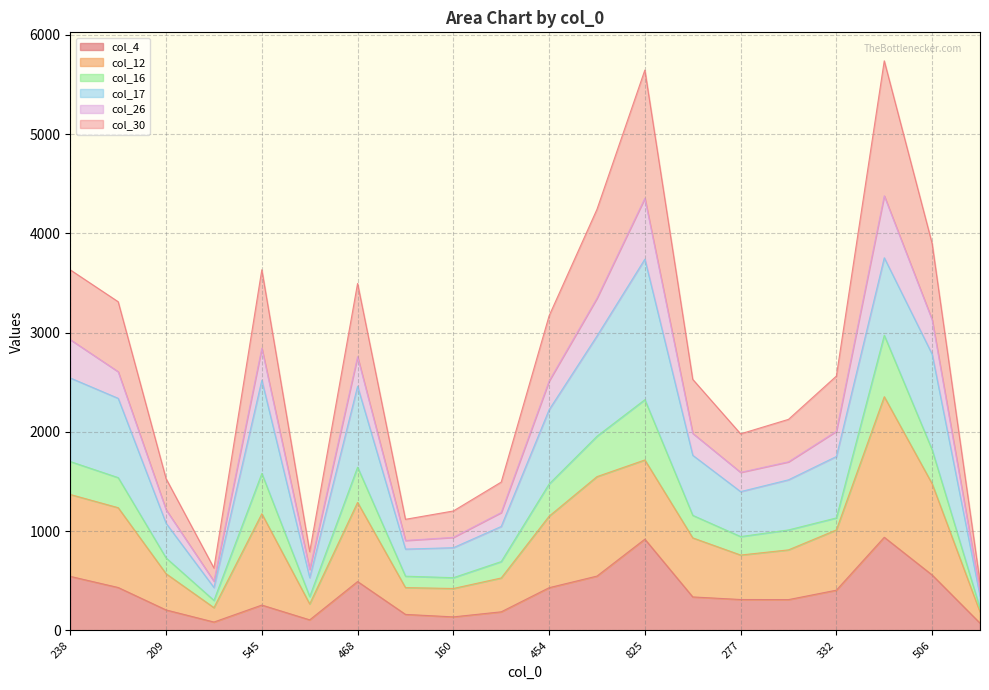

What position from the left is 209?

3